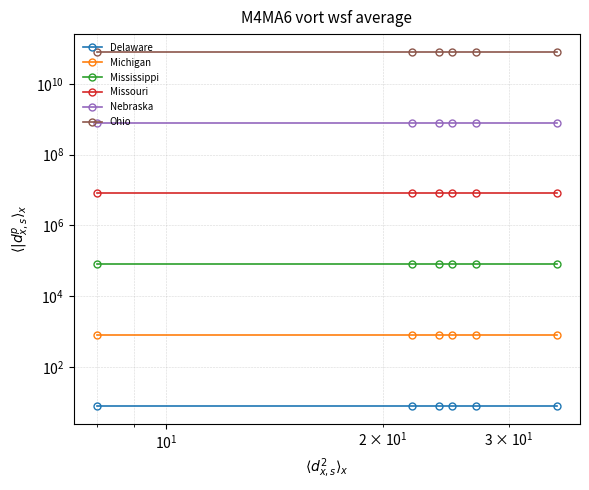

Which series has the largest total across all categories?

Ohio